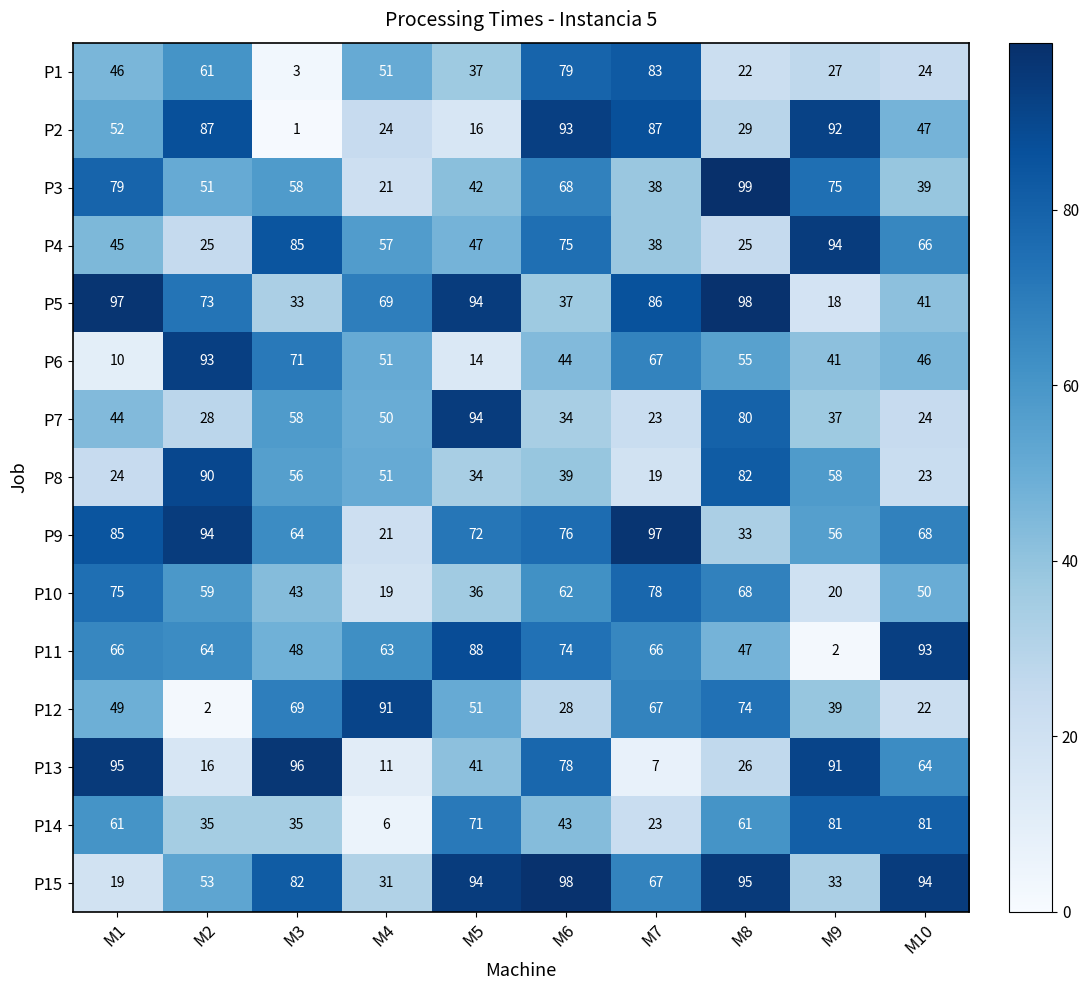

What is the difference between the highest and lowest values at M8?

77